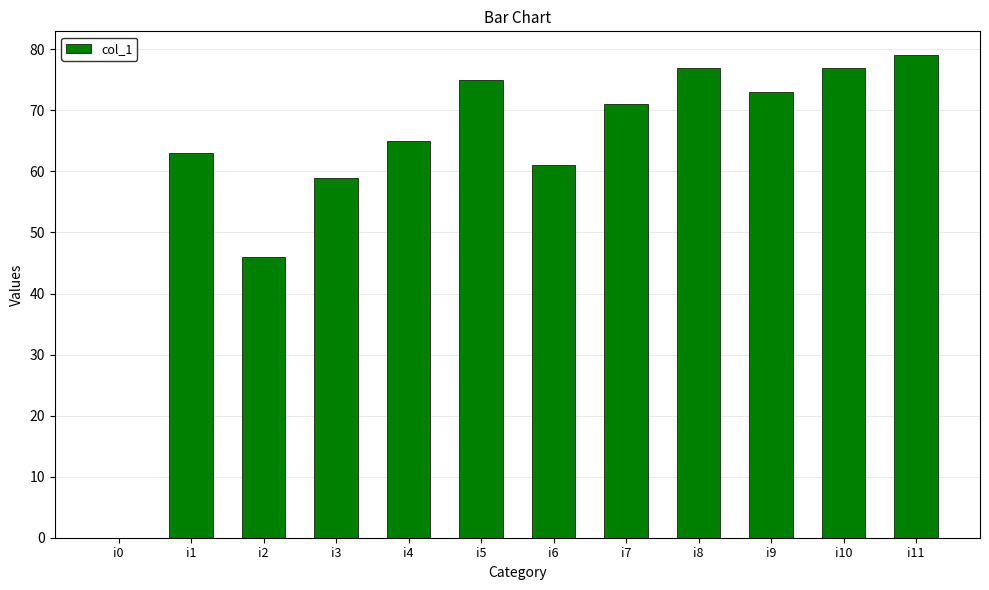

What is the difference between the values at i9 and i4?

8